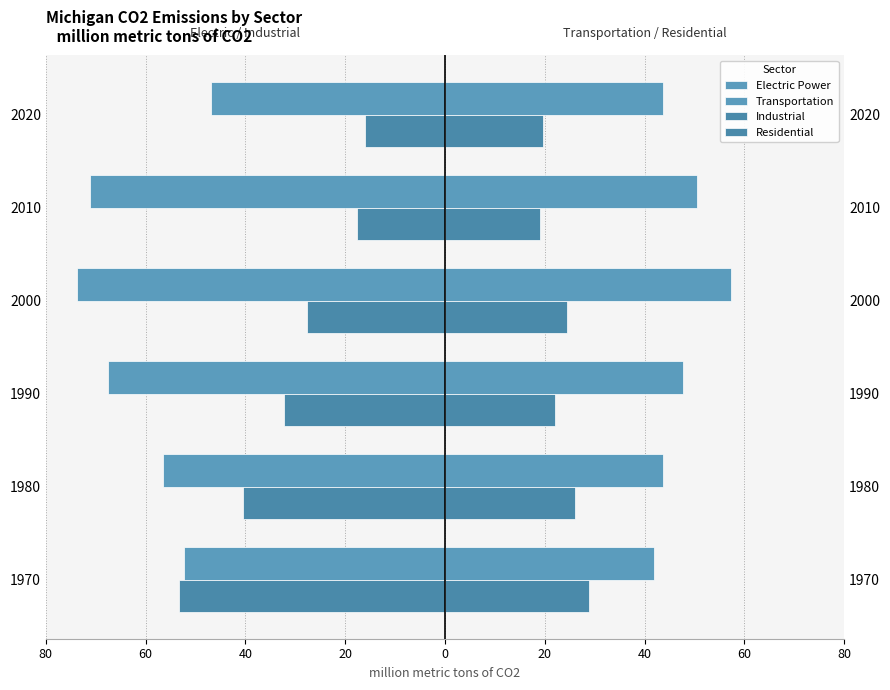

What is the difference between the maximum and minimum values in the Electric Power series?

26.9